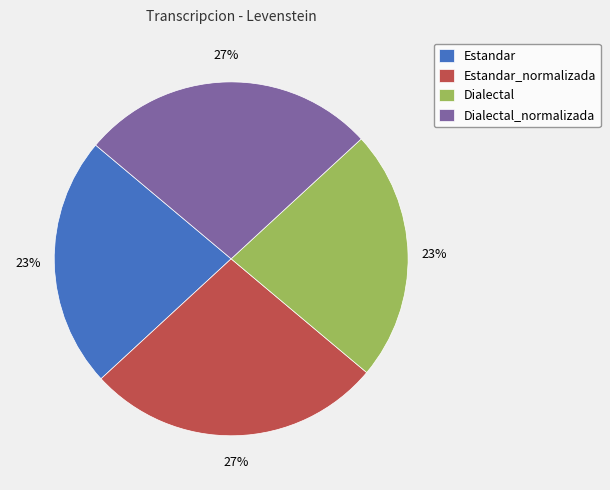

To the nearest percent, what is the difference between the Estandar and Estandar_normalizada slice percentages?

4%